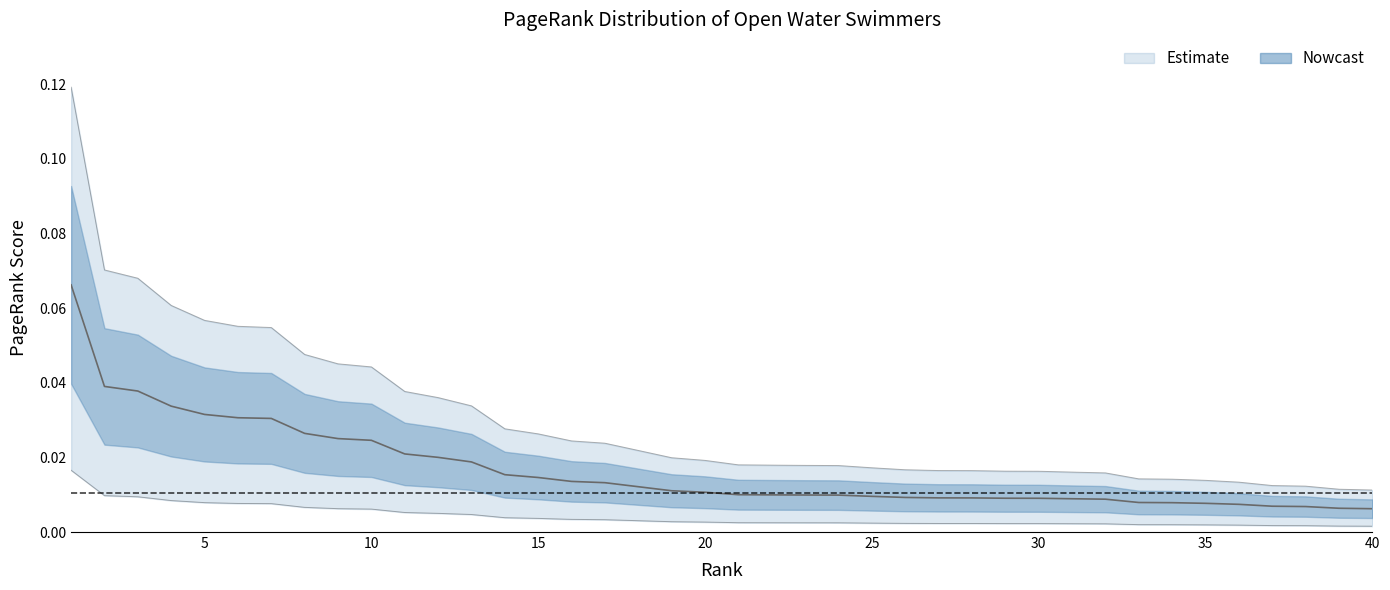

True or false: the data has more than 2 interior local peaks.

False